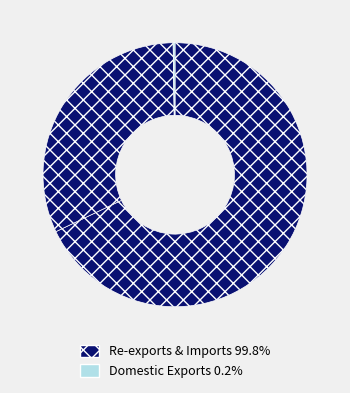

To the nearest percent, what is the difference between the largest and smallest slice percentages?

68%